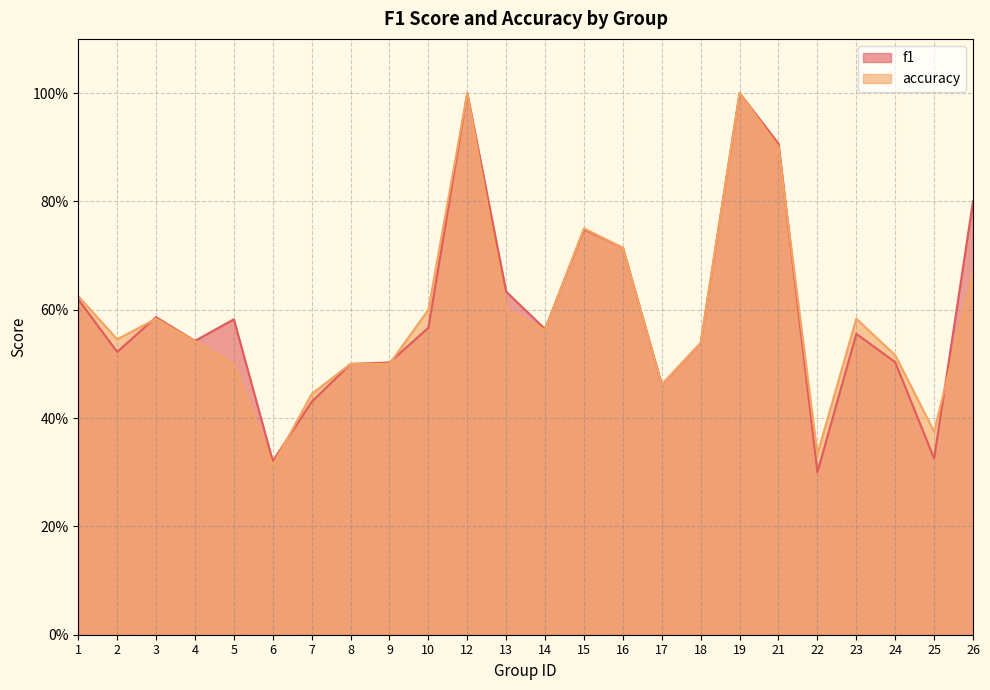

Reading left to right, extract all data points from this chart.

f1: 1=0.6	2=0.5	3=0.6	4=0.5	5=0.6	6=0.3	7=0.4	8=0.5	9=0.5	10=0.6	12=1.0	13=0.6	14=0.6	15=0.7	16=0.7	17=0.5	18=0.5	19=1.0	21=0.9	22=0.3	23=0.6	24=0.5	25=0.3	26=0.8
accuracy: 1=0.6	2=0.5	3=0.6	4=0.5	5=0.5	6=0.3	7=0.4	8=0.5	9=0.5	10=0.6	12=1.0	13=0.6	14=0.6	15=0.8	16=0.7	17=0.5	18=0.5	19=1.0	21=0.9	22=0.3	23=0.6	24=0.5	25=0.4	26=0.7